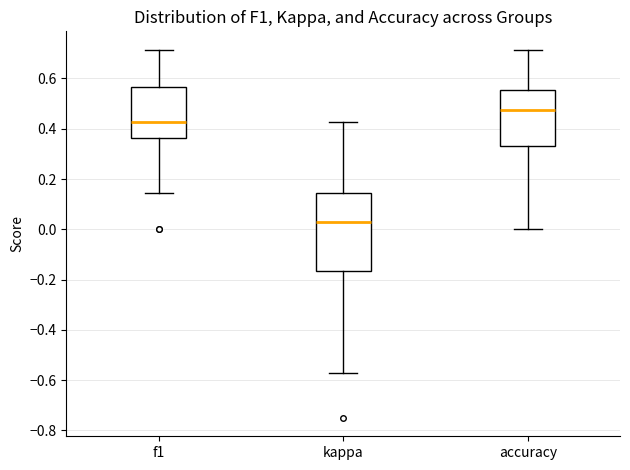

Which box's median line is the lowest?

kappa